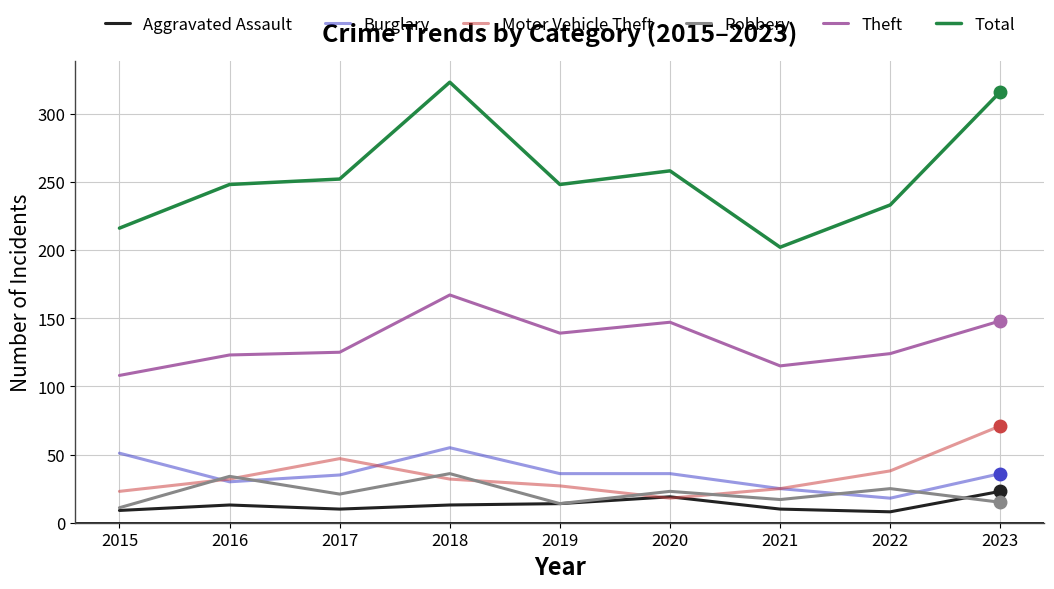

What is the difference between the second highest and minimum values in the Theft series?

40